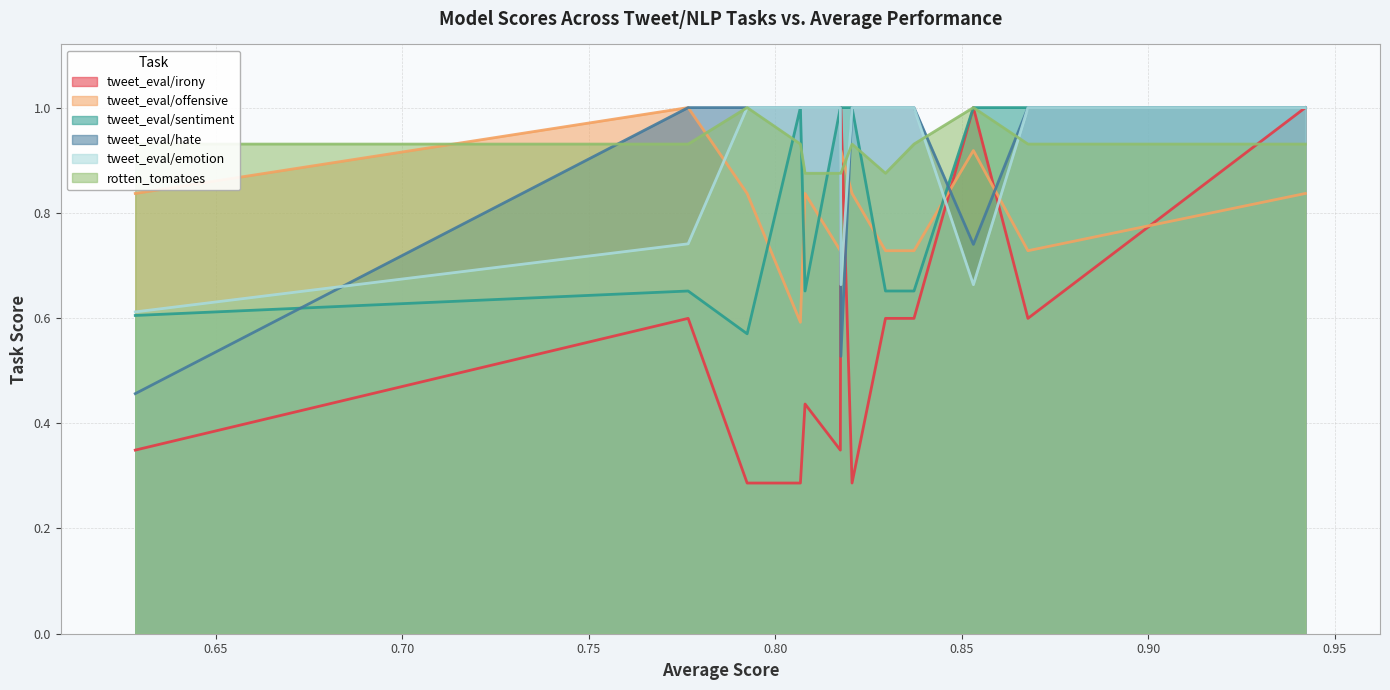

What are all the series names shown in the legend?

tweet_eval/irony, tweet_eval/offensive, tweet_eval/sentiment, tweet_eval/hate, tweet_eval/emotion, rotten_tomatoes